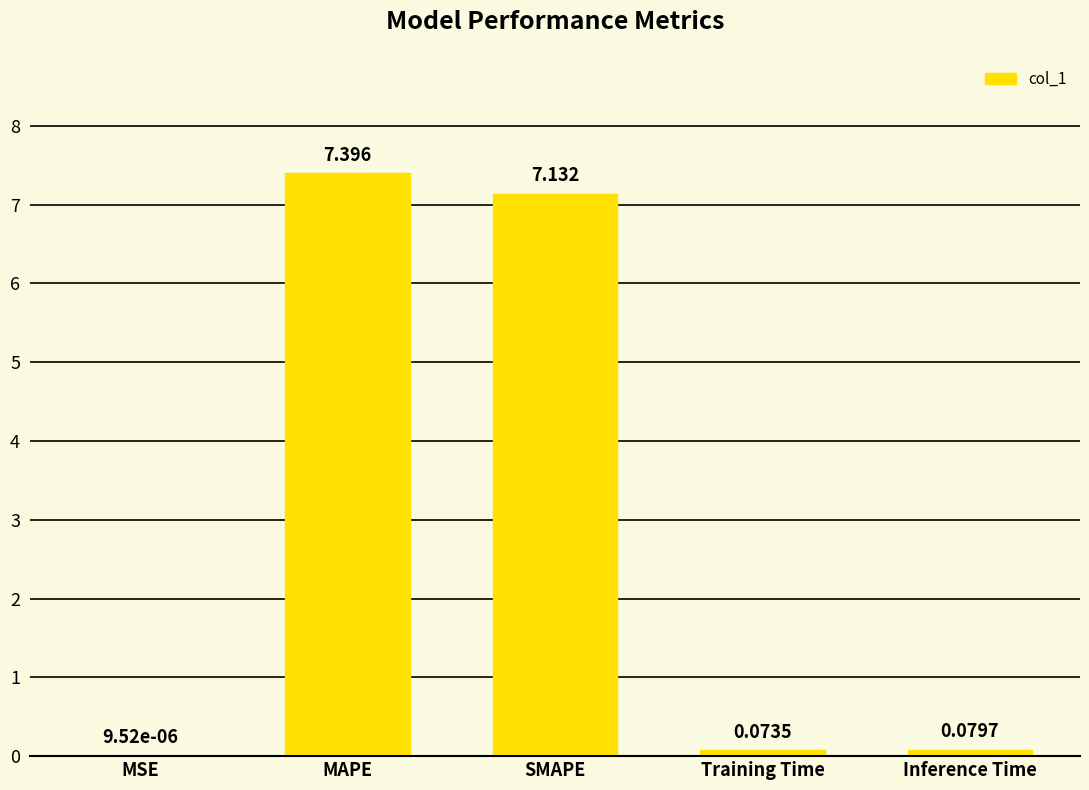

The value at MAPE is 7.4. True or false?

True